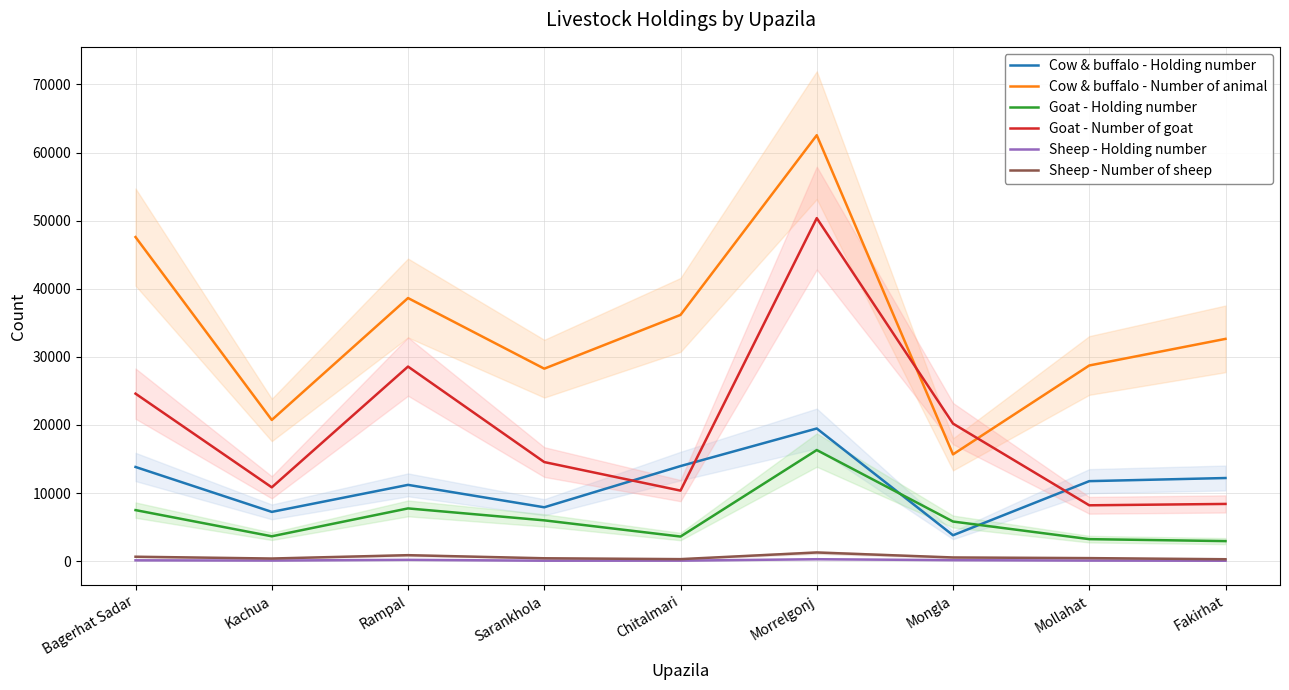

At how many categories does at least one series exceed 44978?

2